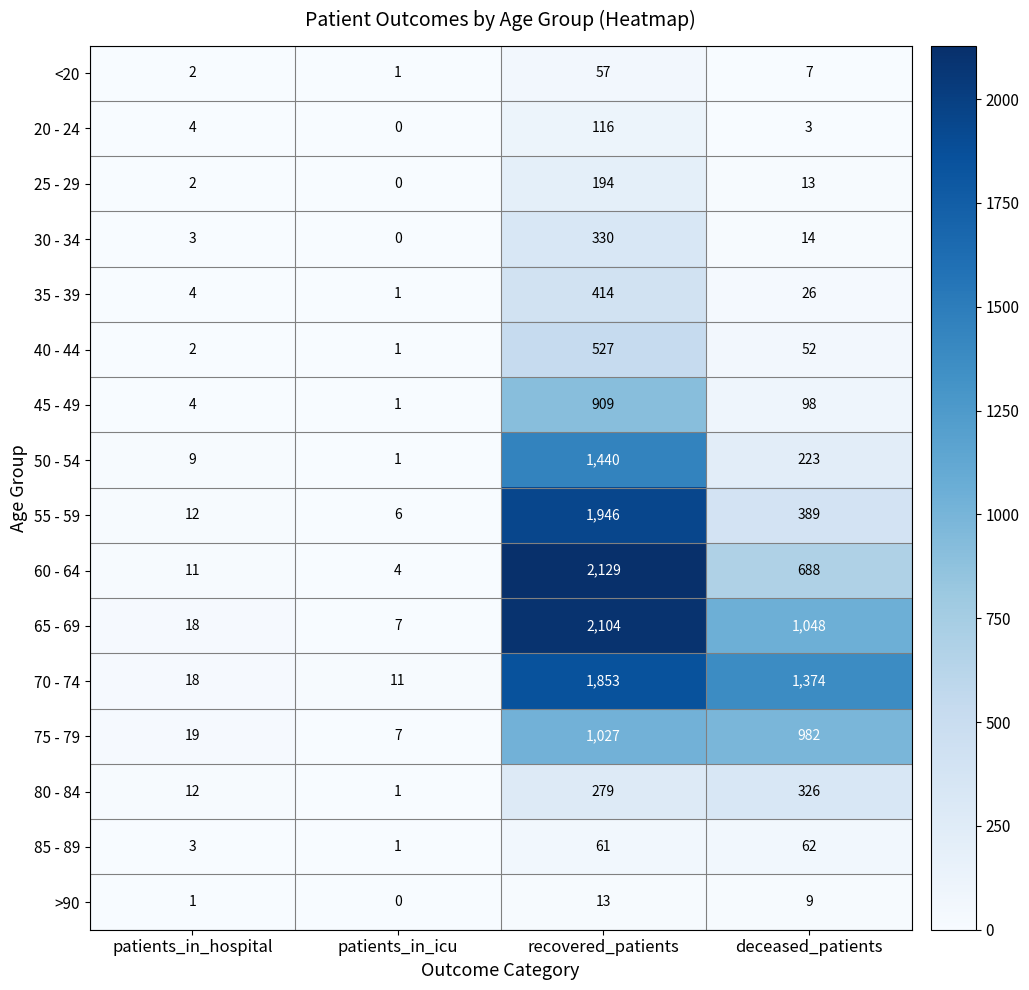

Which series has the largest range (max minus min)?

60 - 64